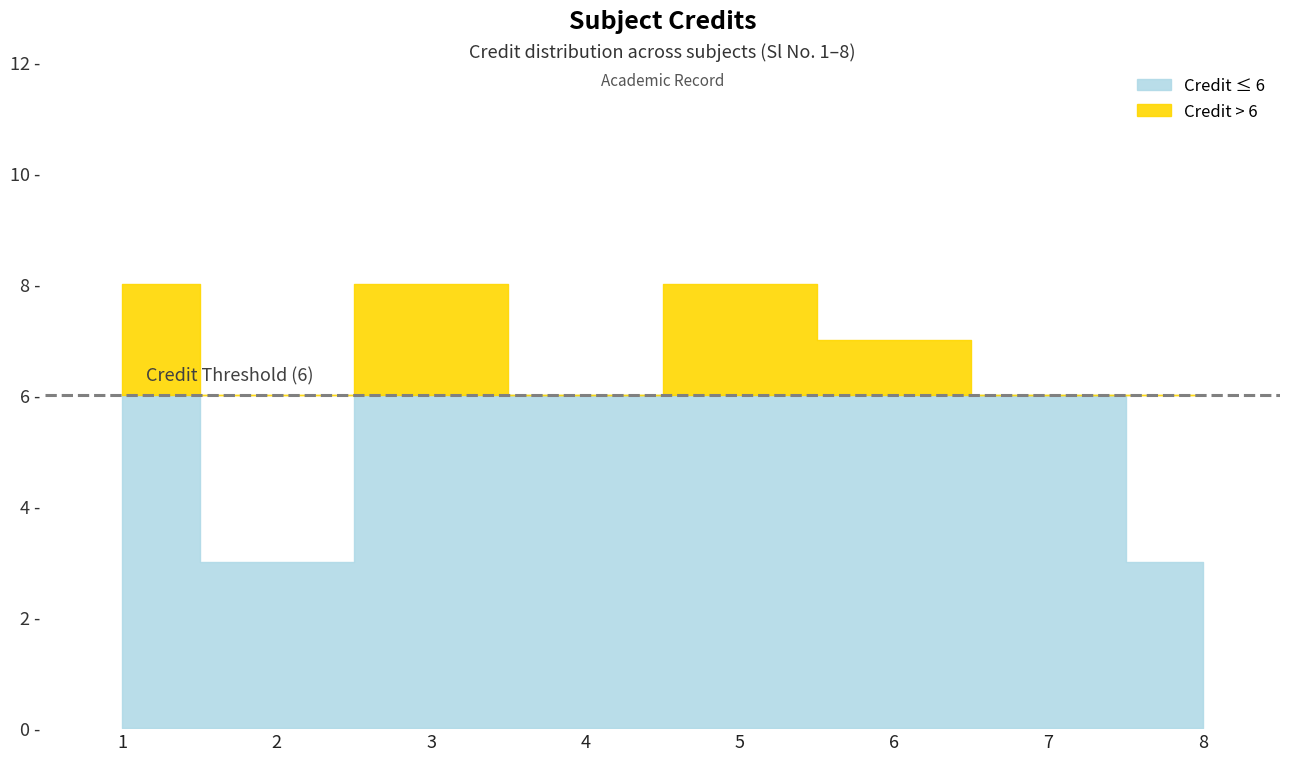

True or false: the data shows 8 at 3.

True